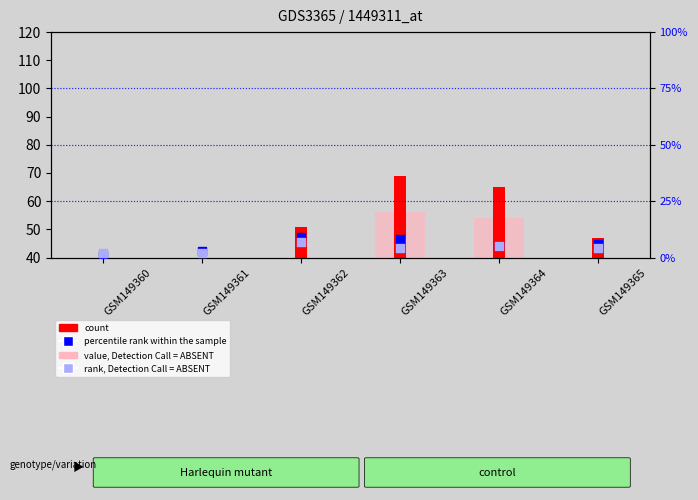

Which series has the largest Y range (max minus min)?

count